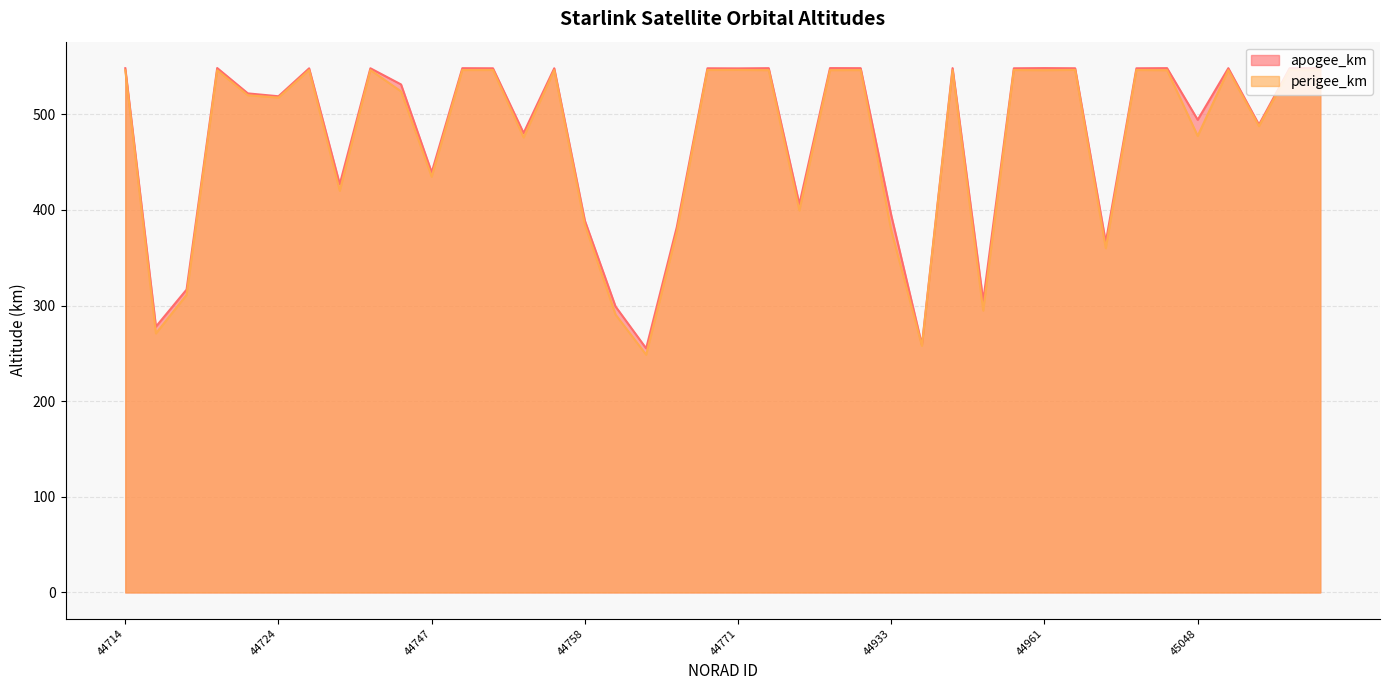

Rank the series by their maximum value, from highest to lowest.

apogee_km, perigee_km